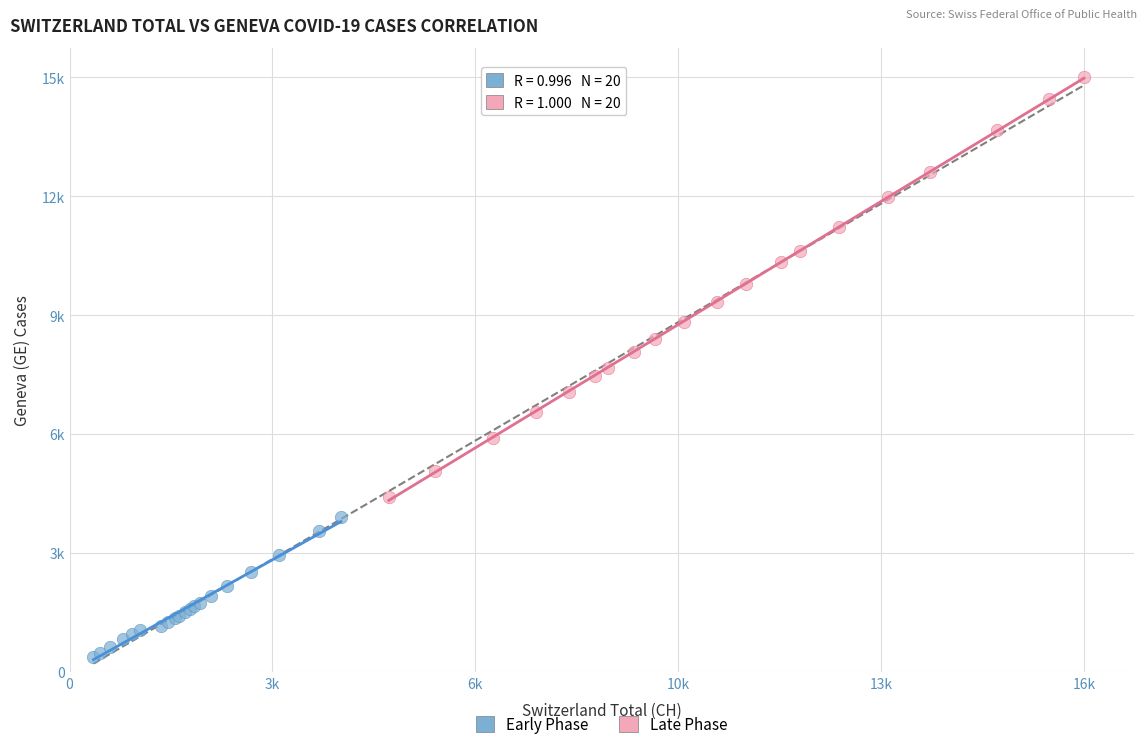

What are all the series names shown in the legend?

Early Phase, Late Phase